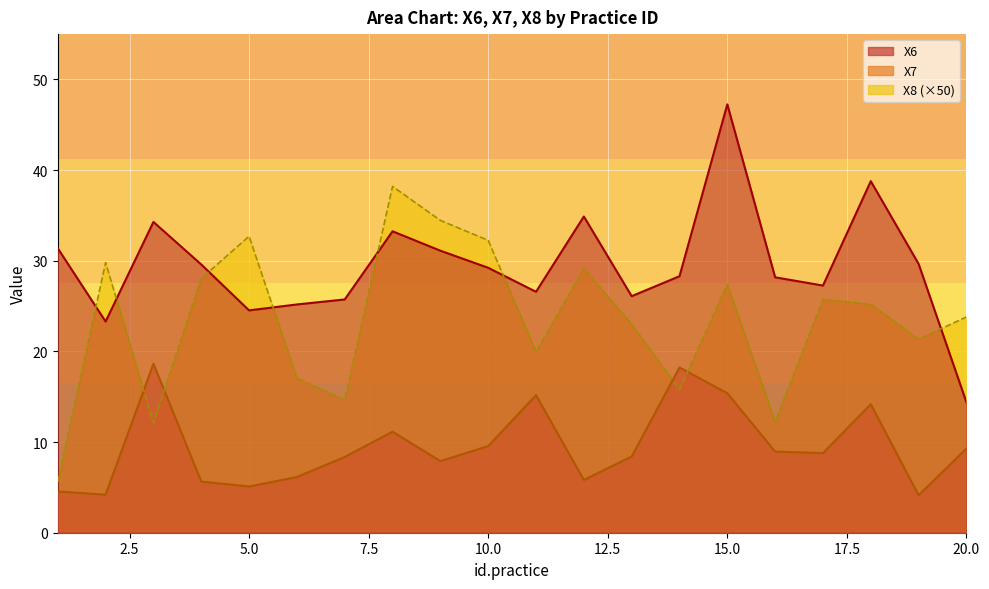

Rank the series by their average value, from lowest to highest.

X7, X8 (×50), X6